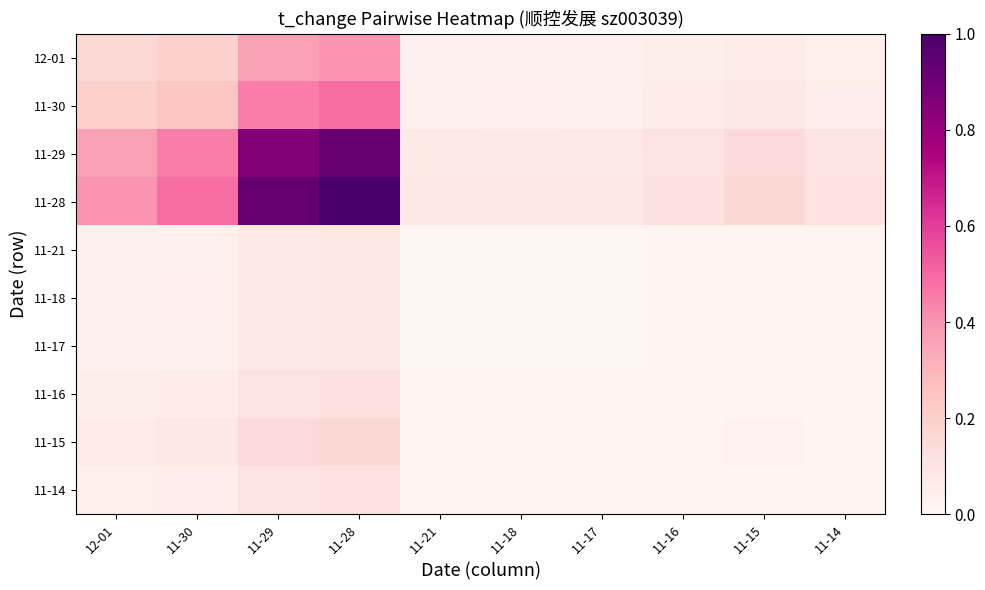

Which series has the widest spread of values?

11-28